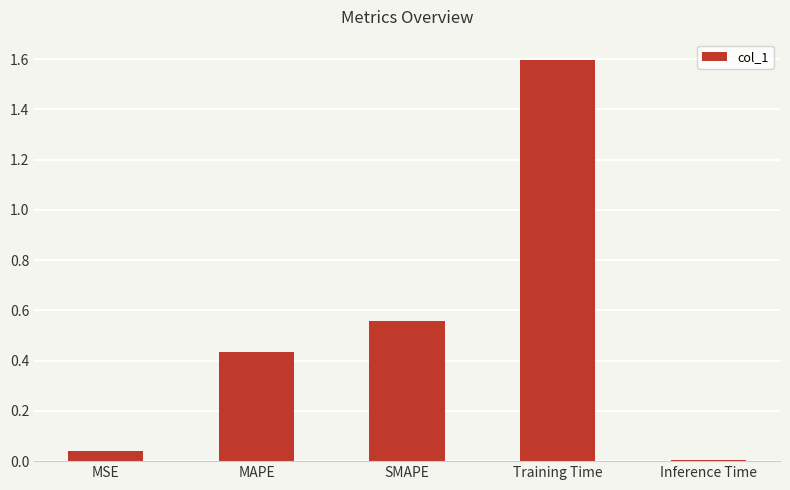

What is the label of the 3rd bar from the right?

SMAPE